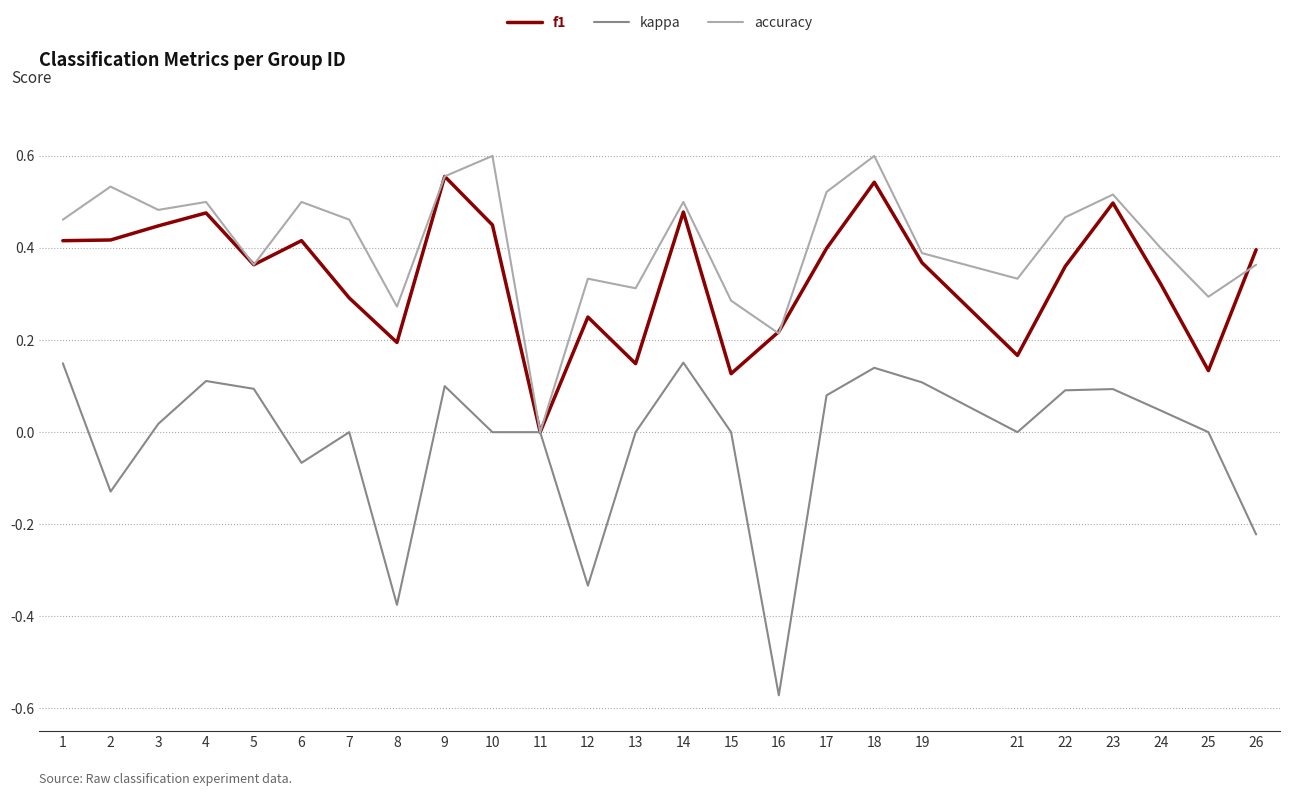

At which category is the sum across all series the highest?

18